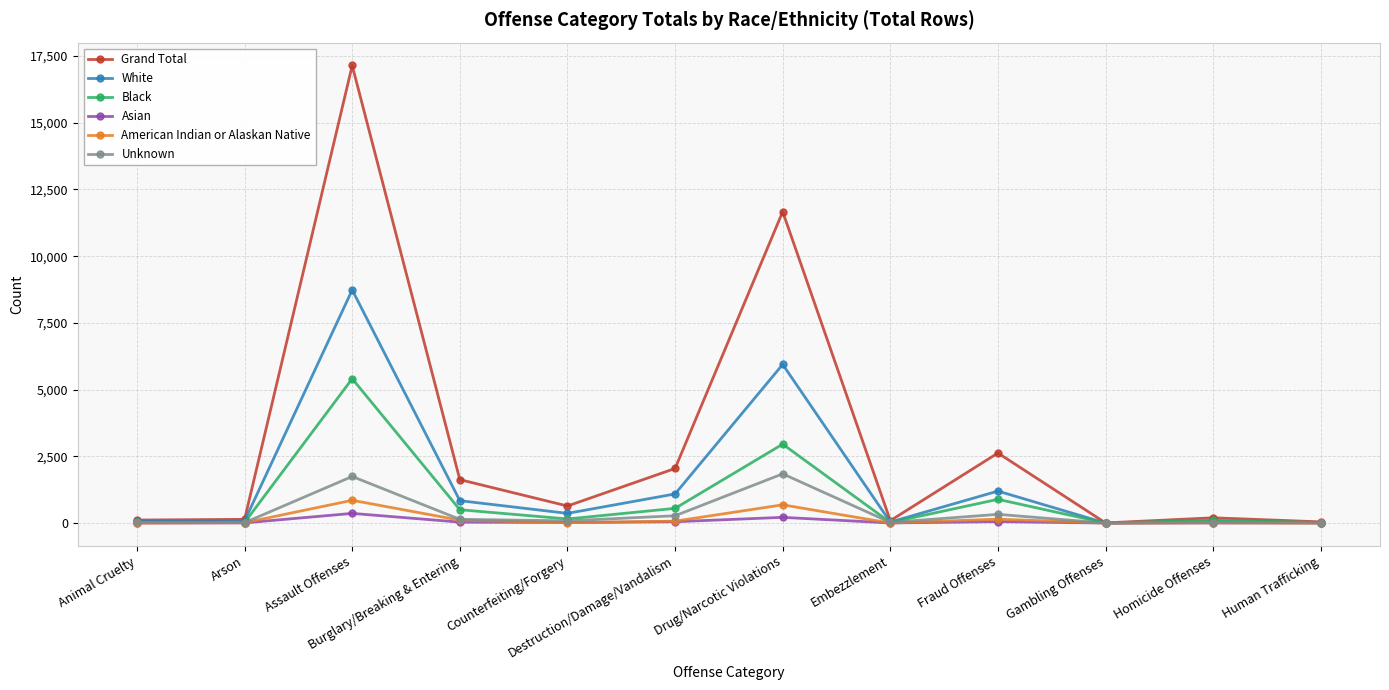

At which category is the sum across all series the highest?

Assault Offenses